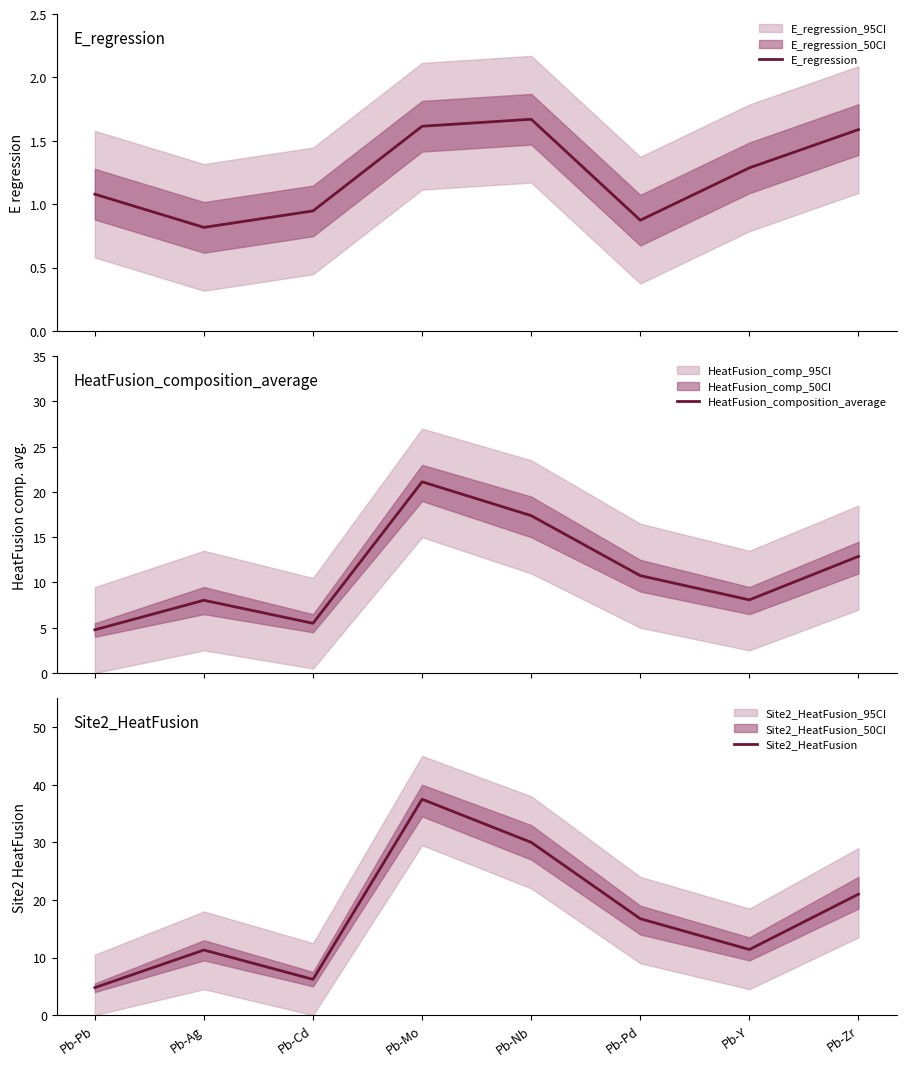

Reading right to left, extract all data points from this chart.

E_regression: Pb-Zr=1.6	Pb-Y=1.3	Pb-Pd=0.9	Pb-Nb=1.7	Pb-Mo=1.6	Pb-Cd=0.9	Pb-Ag=0.8	Pb-Pb=1.1
HeatFusion_composition_average: Pb-Zr=12.9	Pb-Y=8.1	Pb-Pd=10.8	Pb-Nb=17.4	Pb-Mo=21.1	Pb-Cd=5.5	Pb-Ag=8.0	Pb-Pb=4.8
Site2_HeatFusion: Pb-Zr=21.0	Pb-Y=11.4	Pb-Pd=16.7	Pb-Nb=30.0	Pb-Mo=37.5	Pb-Cd=6.2	Pb-Ag=11.3	Pb-Pb=4.8